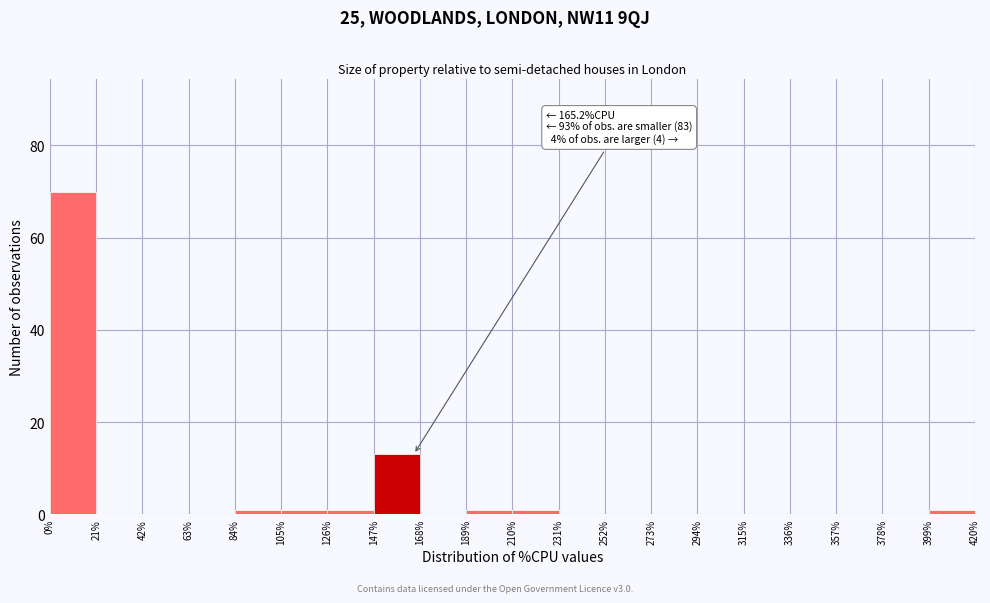

Which range on the x-axis has the tallest bar?

0% to 21%